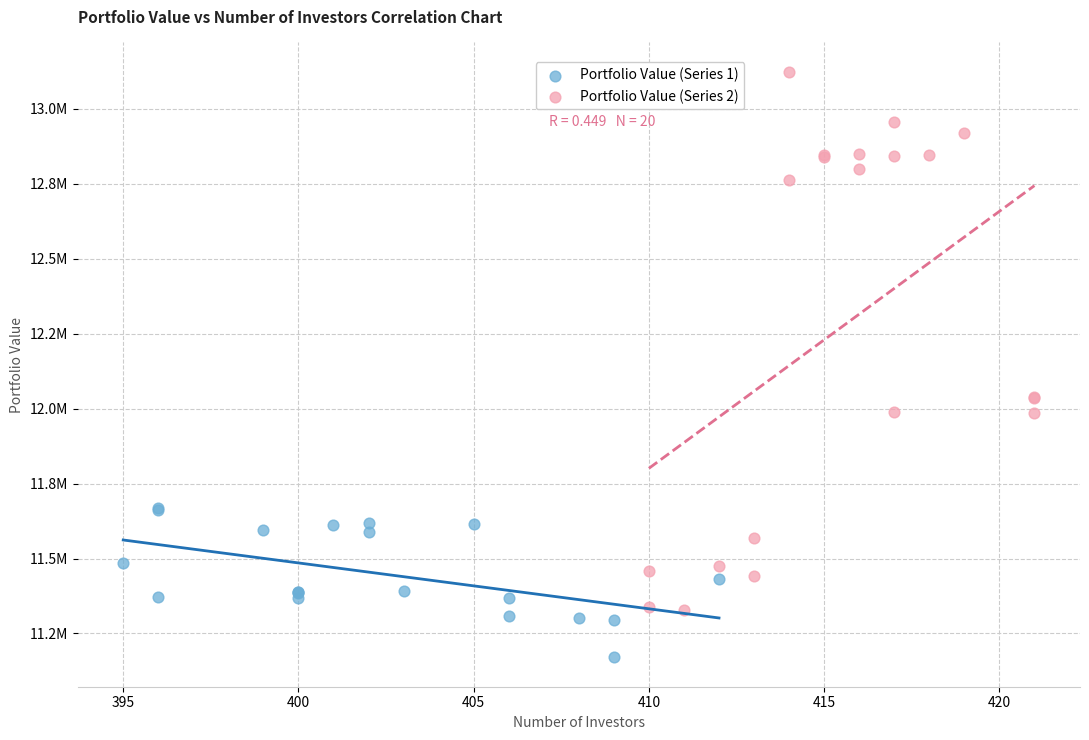

What are all the series names shown in the legend?

Portfolio Value (Series 1), Portfolio Value (Series 2)